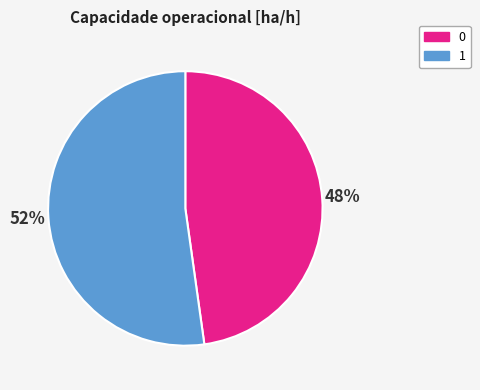

Rank the categories by value from highest to lowest.

1, 0